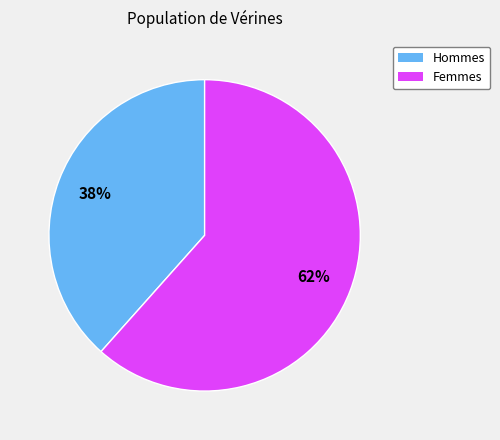

To the nearest percent, what is the average slice percentage?

50%